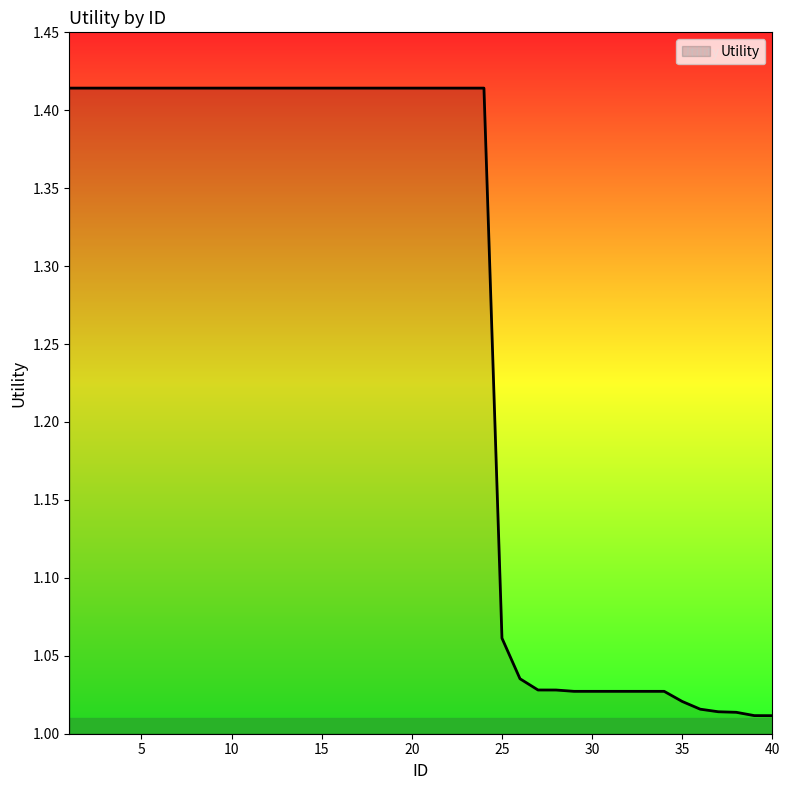

What is the difference between the maximum and minimum values?

0.4